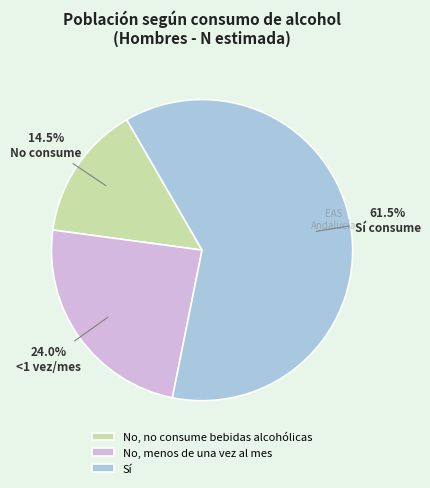

What percentage do No, no consume bebidas alcohólicas and Sí together represent?

76.0%